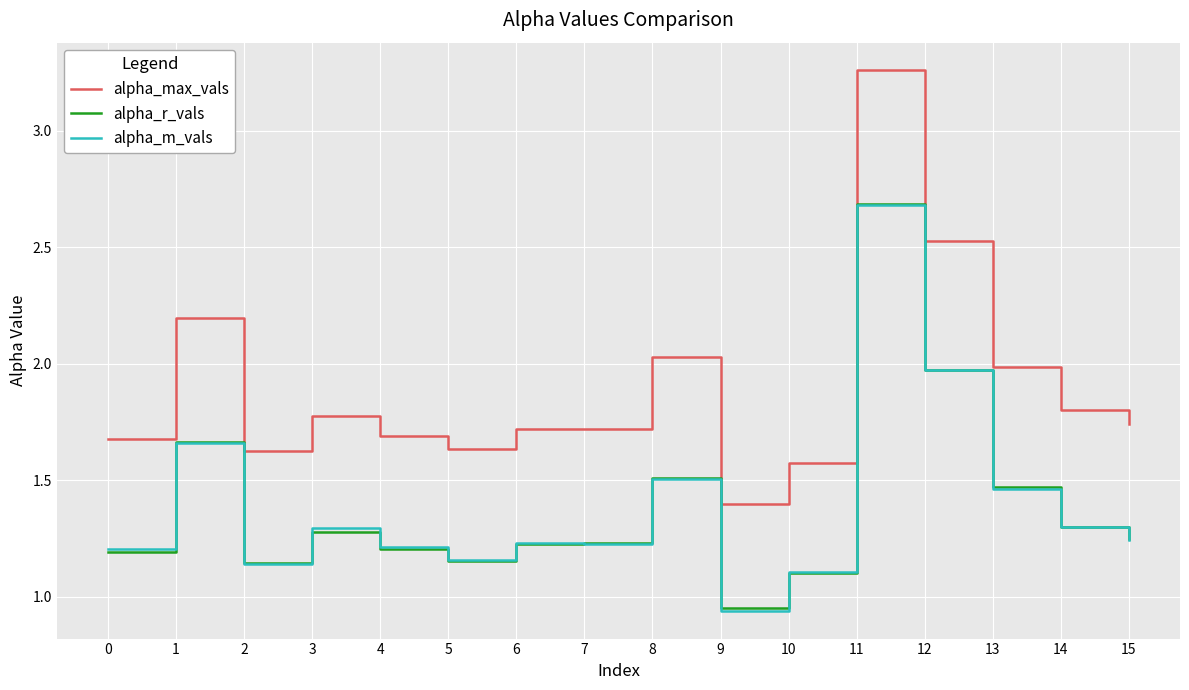

At which category is the sum across all series the highest?

11